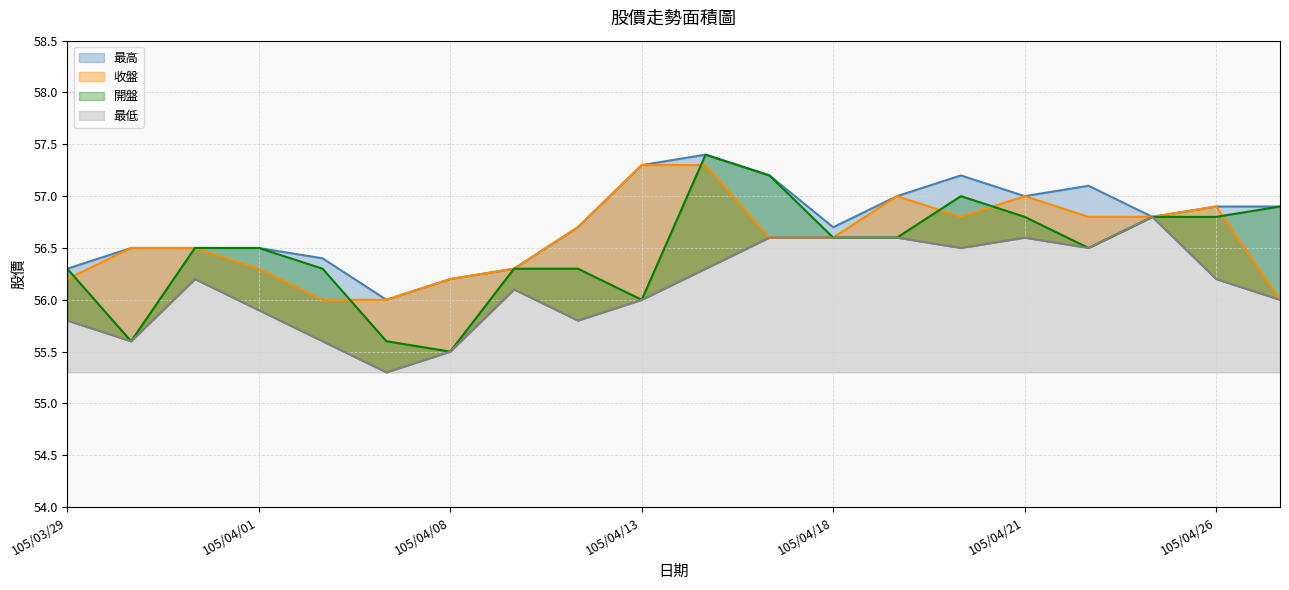

Which series has the largest total across all categories?

最高